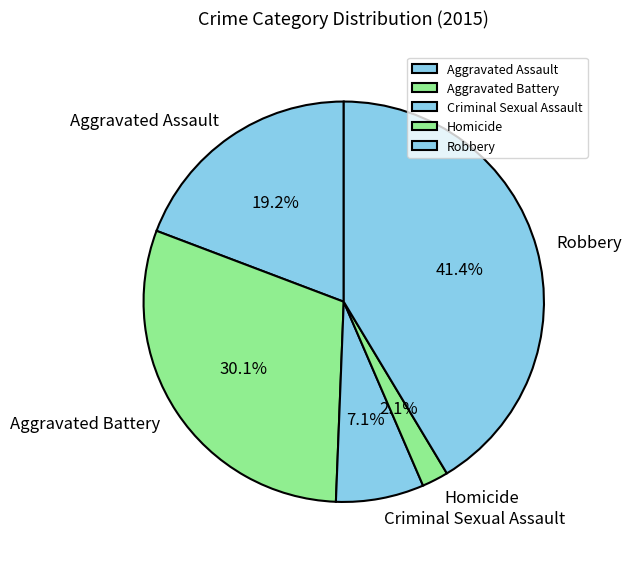

Is Homicide the majority of the pie?

No